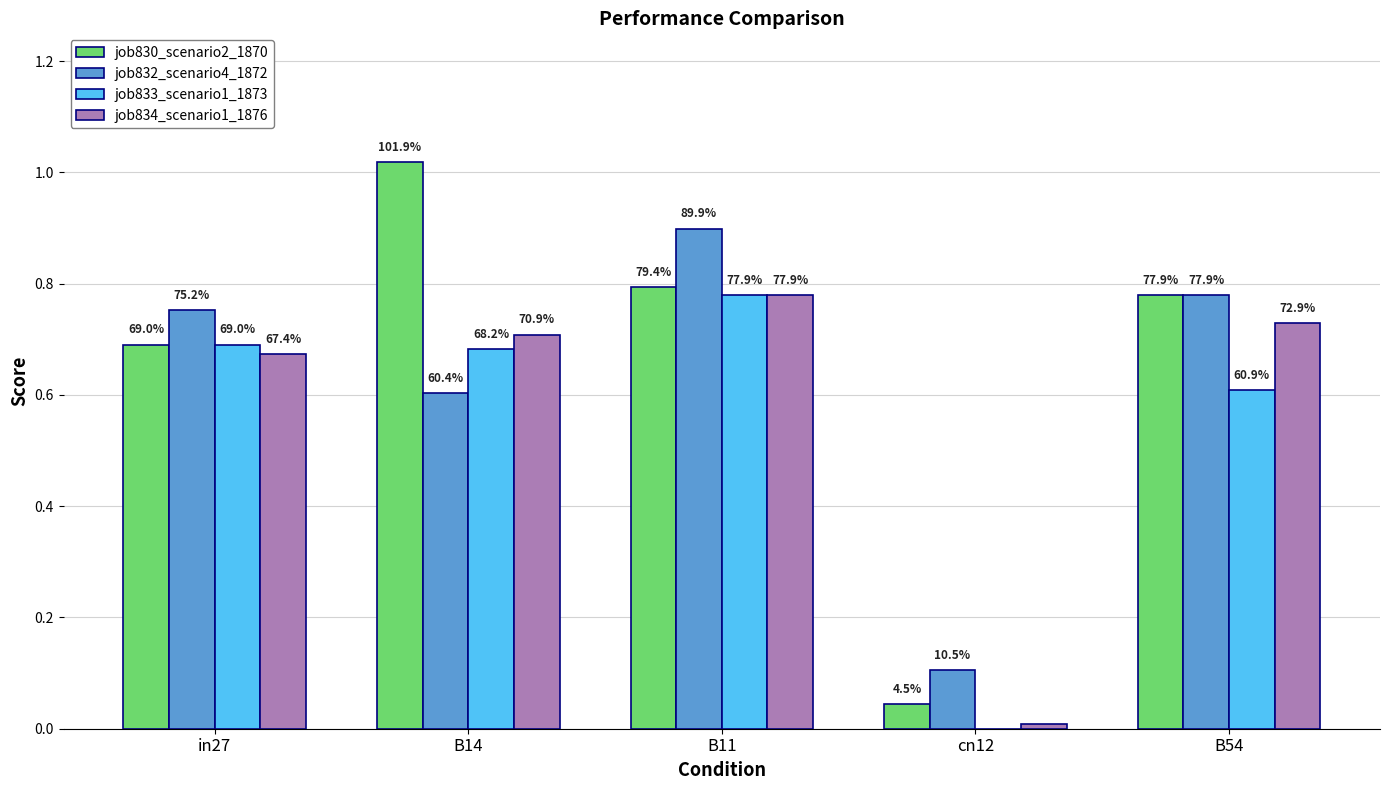

Rank the series at cn12 from lowest to highest value.

job833_scenario1_1873, job834_scenario1_1876, job830_scenario2_1870, job832_scenario4_1872